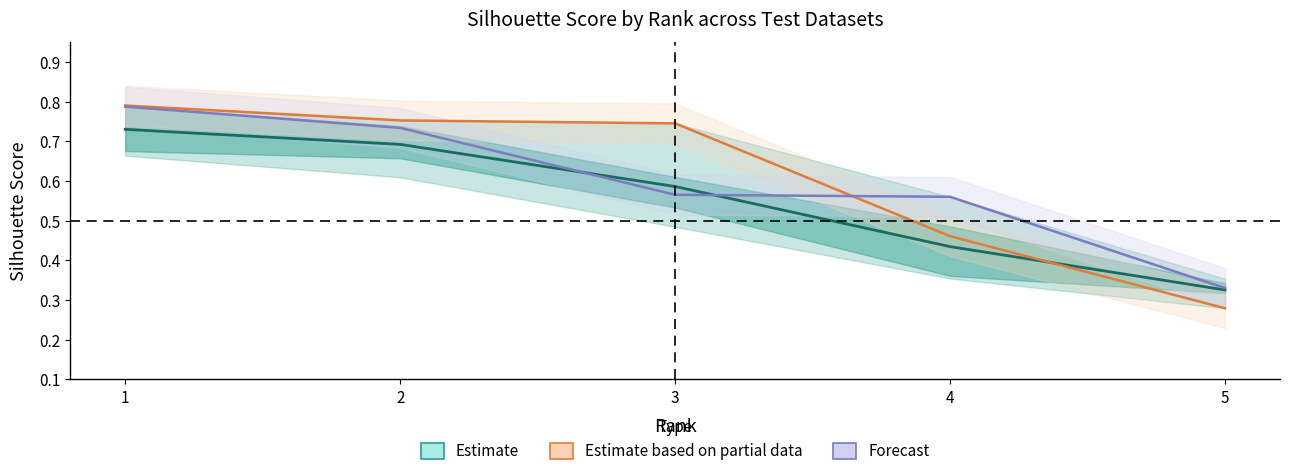

Reading left to right, what are all the values shown in this chart?

Estimate (mean): 1=0.7	2=0.7	3=0.6	4=0.4	5=0.3
Estimate based on partial data: 1=0.8	2=0.8	3=0.7	4=0.5	5=0.3
Forecast: 1=0.8	2=0.7	3=0.6	4=0.6	5=0.3